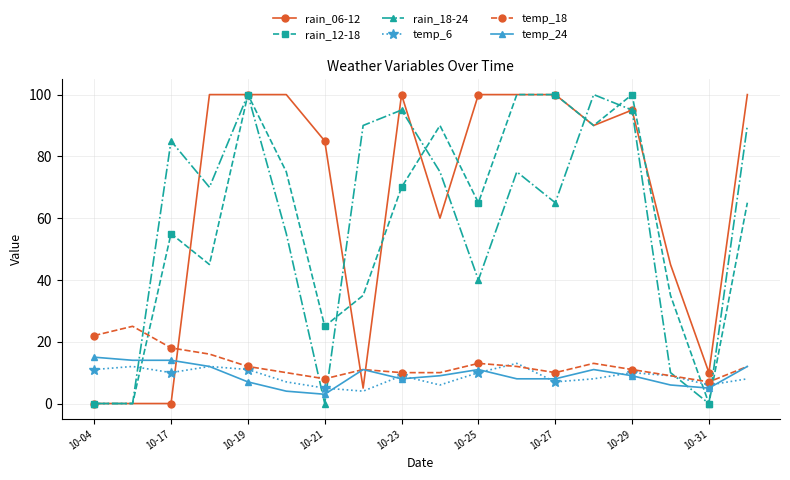

What is the value of the temp_6 point at the 12th from the left?

13